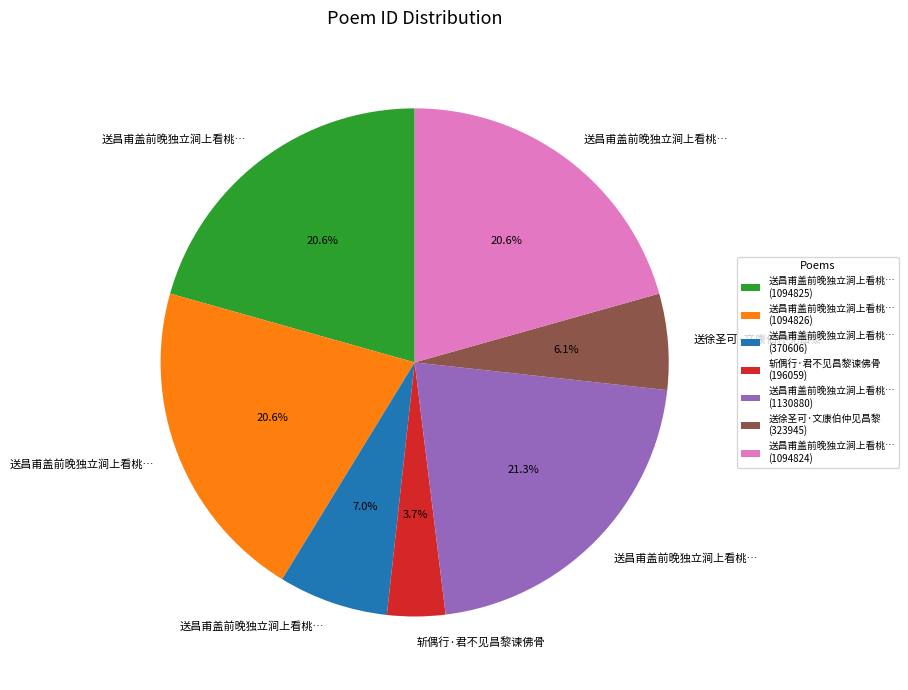

What is the smallest slice in the pie chart?

斩偶行·君不见昌黎谏佛骨 (196059)